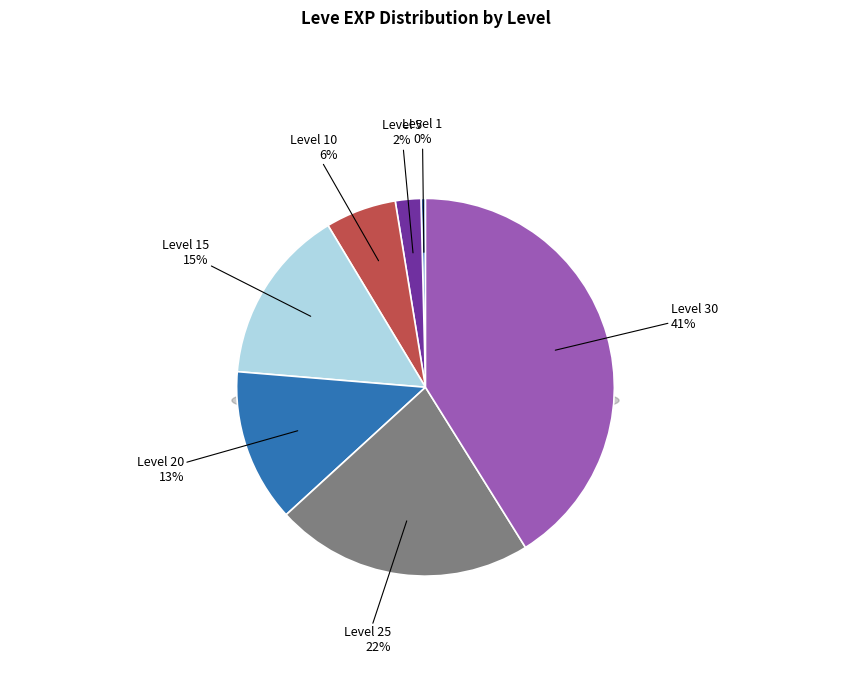

The Level 1 slice represents 15% of the pie. True or false?

False